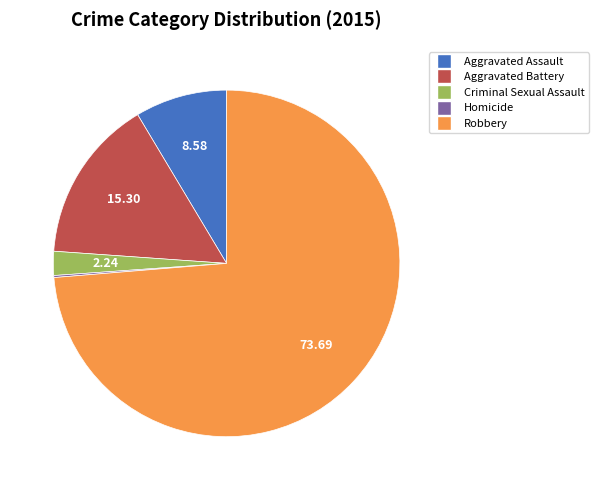

Is Robbery the majority of the pie?

Yes